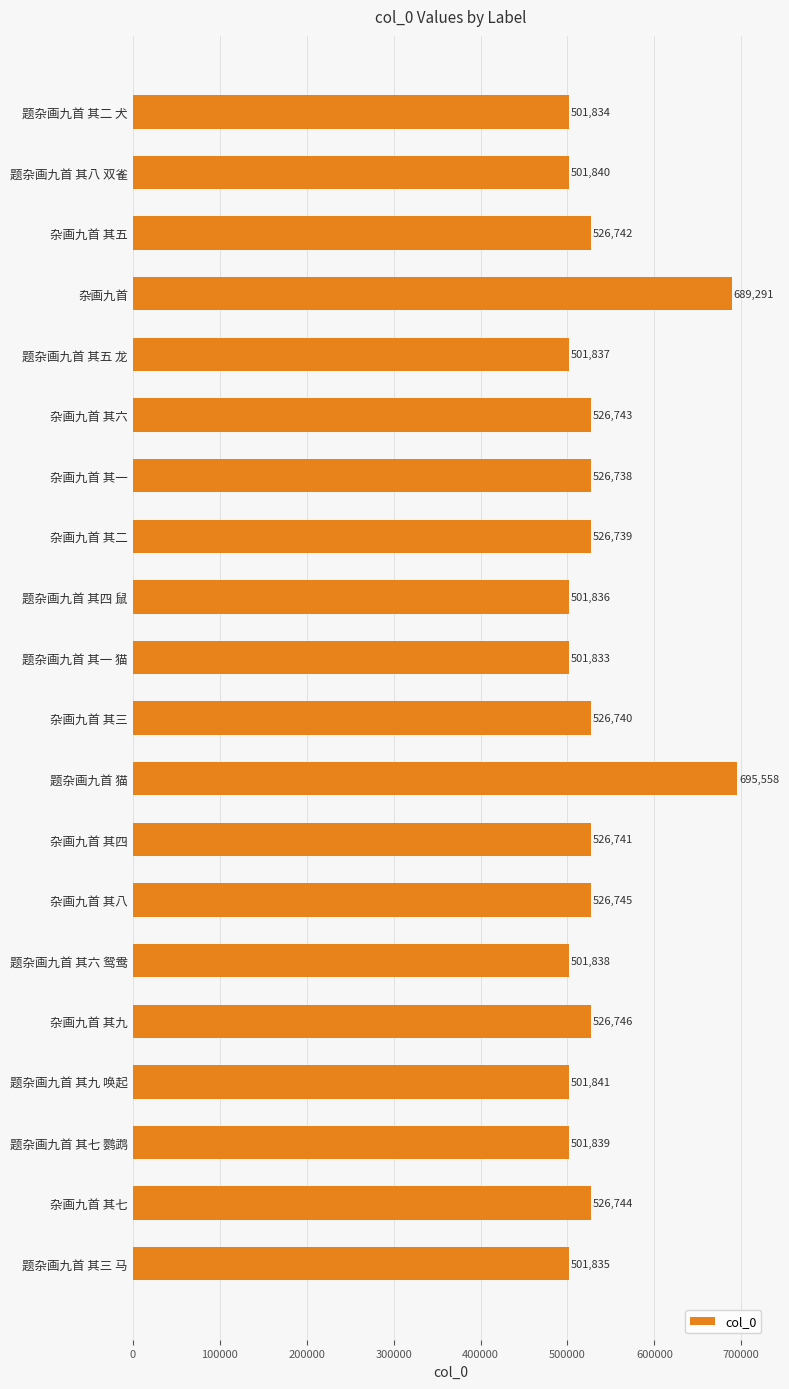

Reading top to bottom, transcribe all the data shown in this chart.

501834	501840	526742	689291	501837	526743	526738	526739	501836	501833	526740	695558	526741	526745	501838	526746	501841	501839	526744	501835